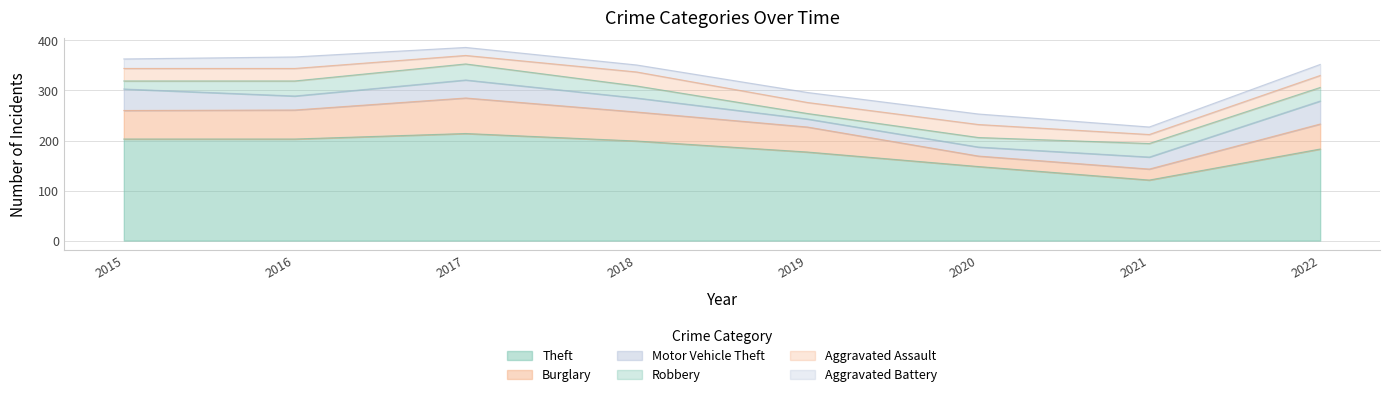

Reading left to right, extract all data points from this chart.

Theft: 203	203	214	199	177	148	121	183
Burglary: 57	58	71	58	50	21	22	50
Motor Vehicle Theft: 43	28	36	28	16	18	24	46
Robbery: 16	30	32	24	11	19	27	27
Aggravated Assault: 25	25	17	28	22	26	18	24
Aggravated Battery: 19	23	16	14	20	21	15	22